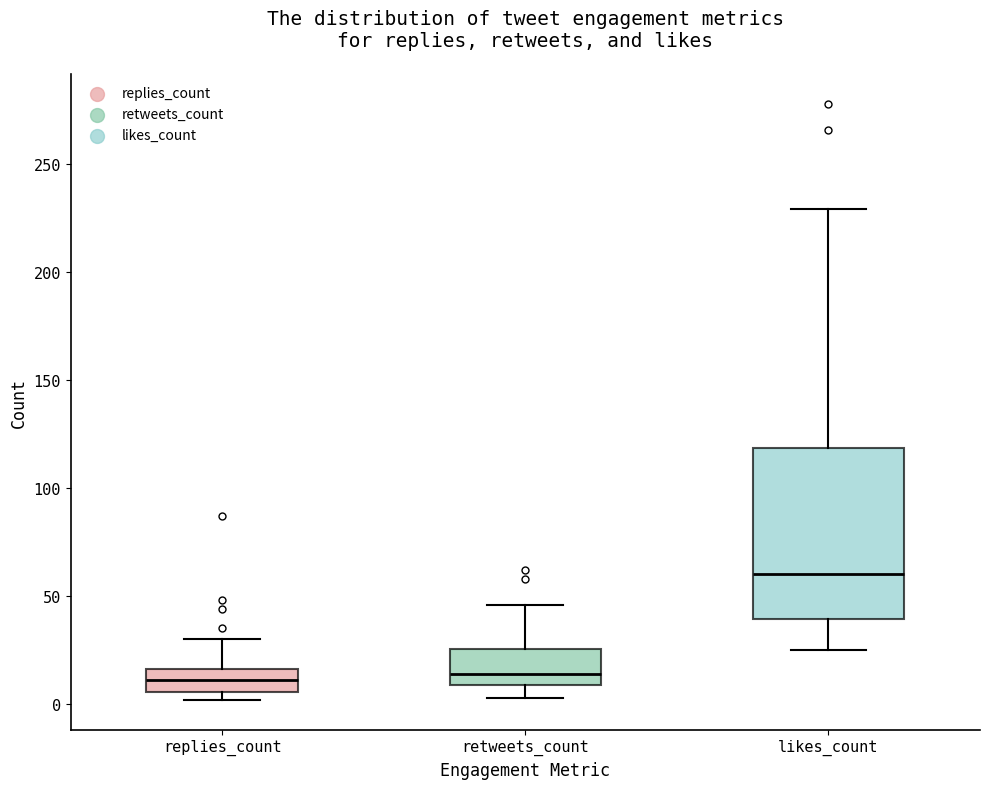

Which box is the tallest, from its lower edge to its upper edge?

likes_count